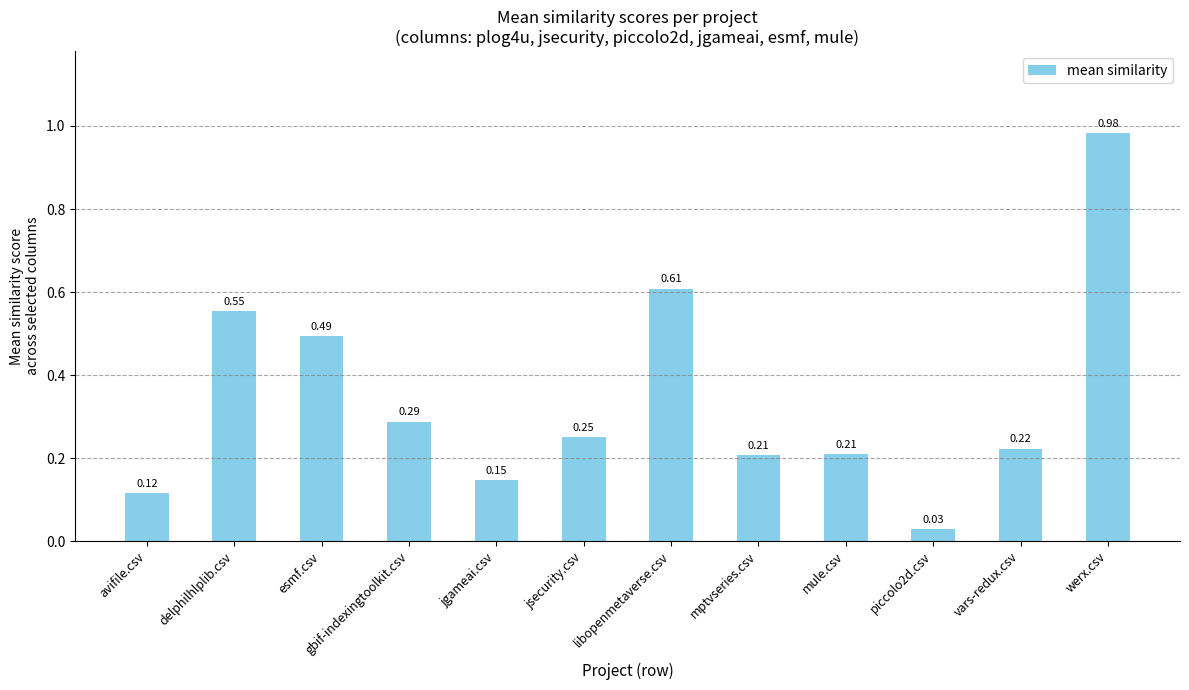

Which has a higher value, jgameai.csv or delphilhlplib.csv?

delphilhlplib.csv